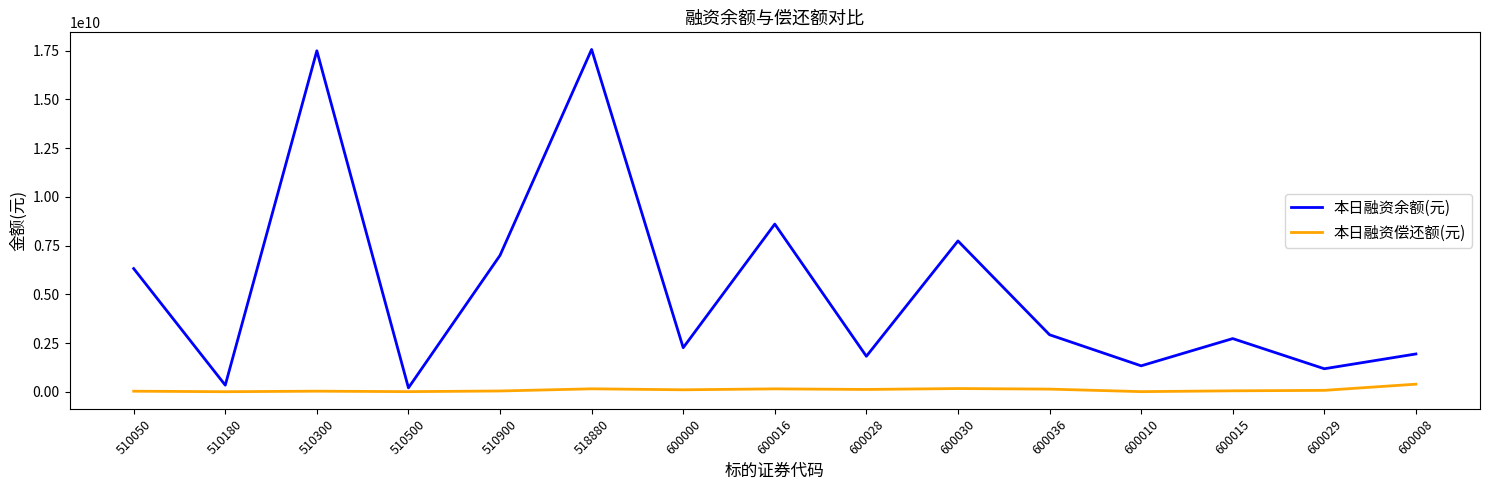

What is the difference between the maximum and minimum values in the 本日融资余额(元) series?

17352623554